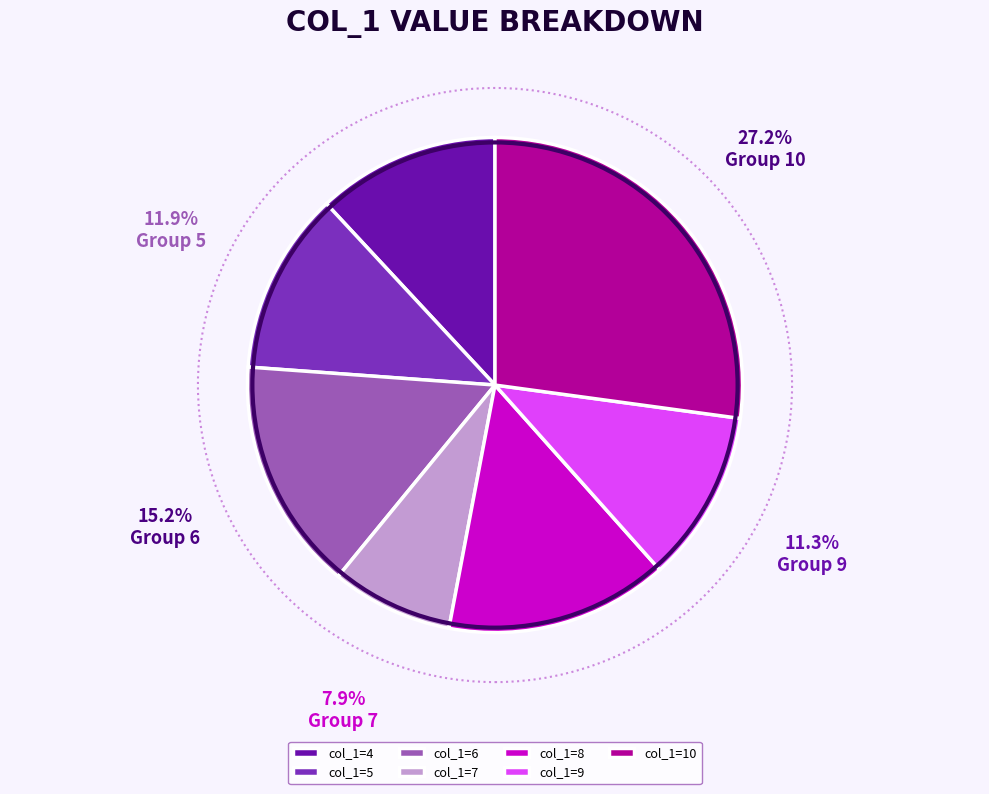

Does col_1=10 represent more than half of the total?

No